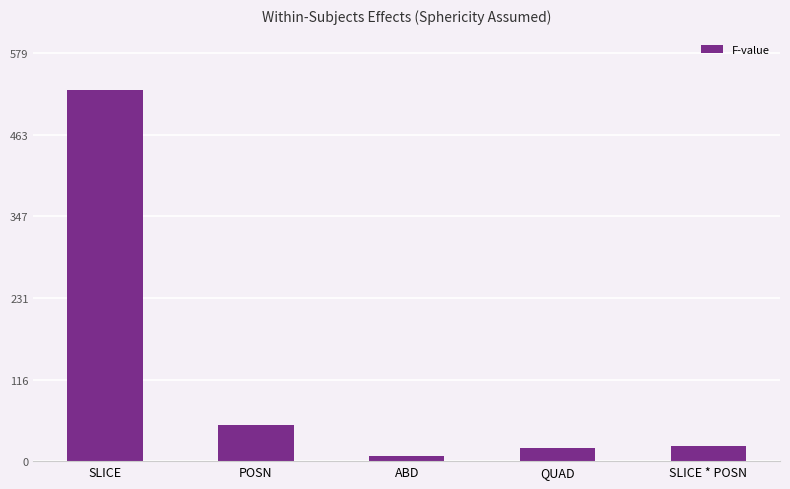

What position from the right is ABD?

3